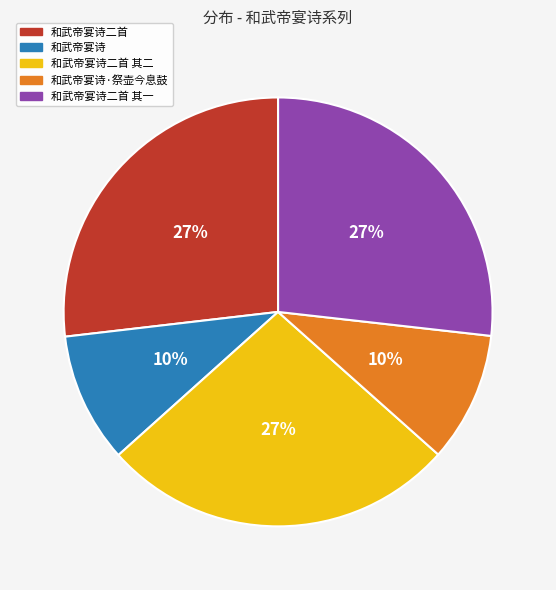

Is there a majority slice in this chart?

No